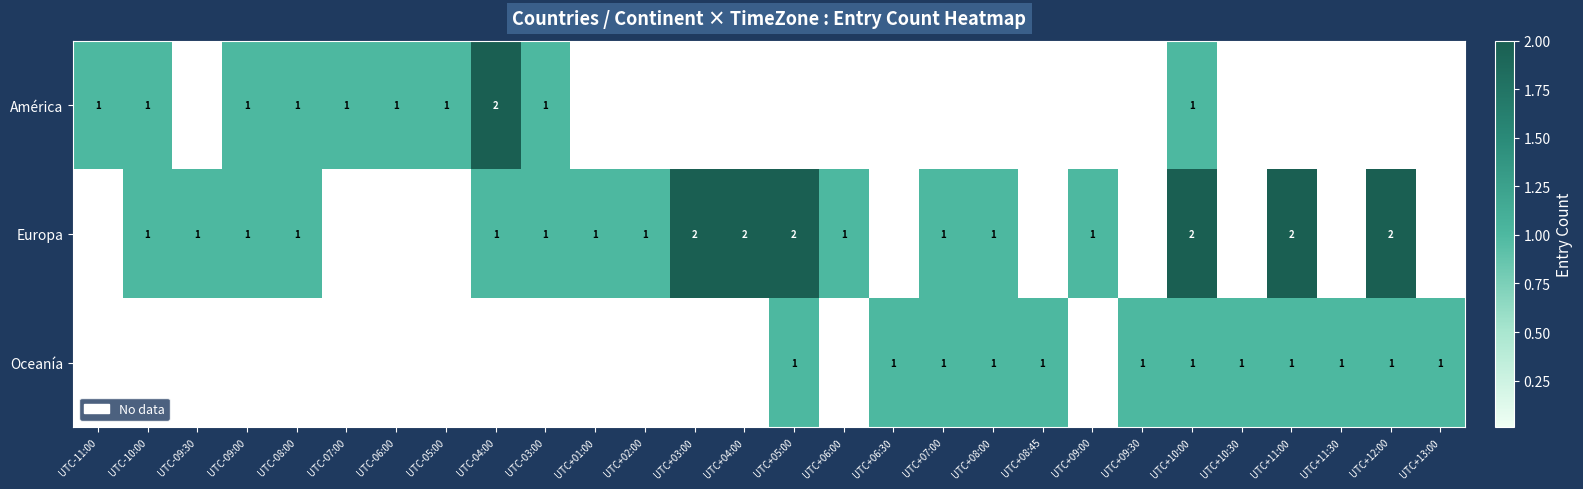

The Europa series shows 2 at UTC+12:00. True or false?

True